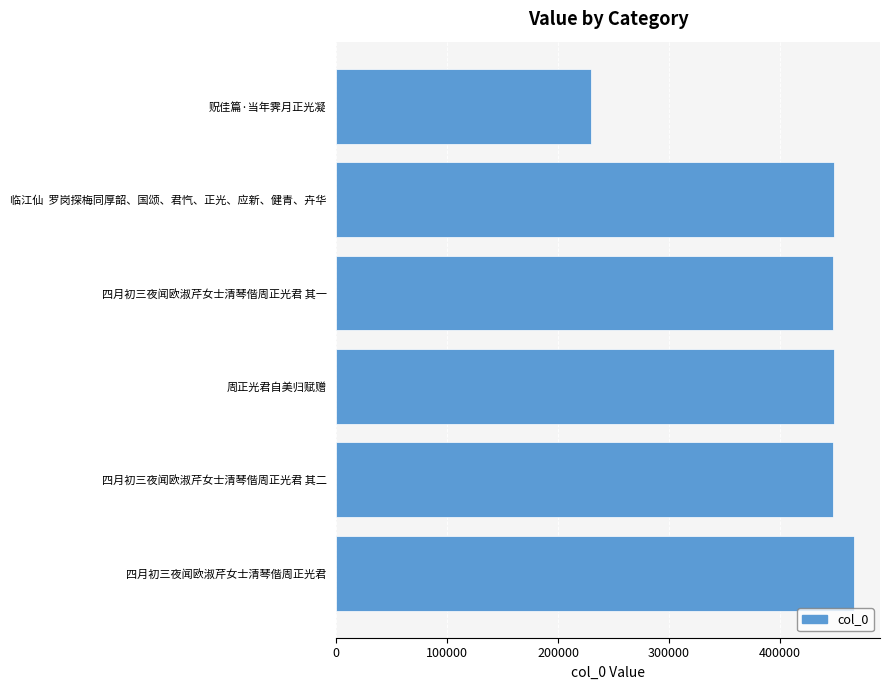

Which has a higher value, 贶佳篇·当年霁月正光凝 or 四月初三夜闻欧淑芹女士清琴偕周正光君?

四月初三夜闻欧淑芹女士清琴偕周正光君